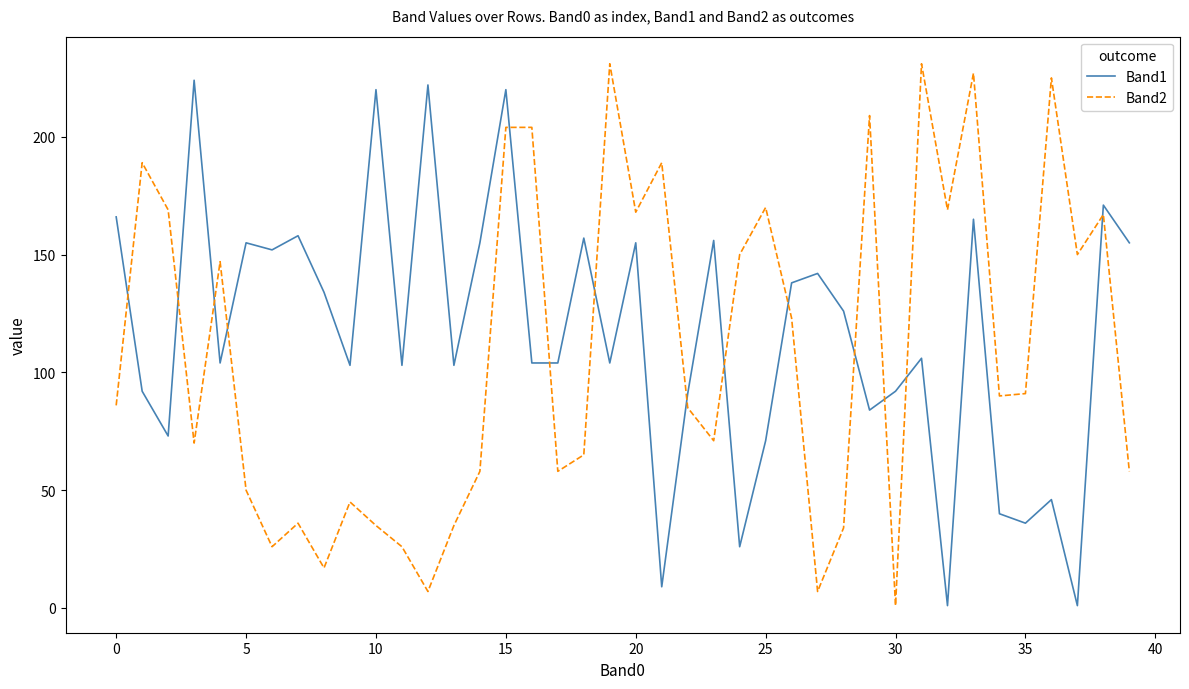

After their last crossing, which series has the higher values: Band2 or Band1?

Band1